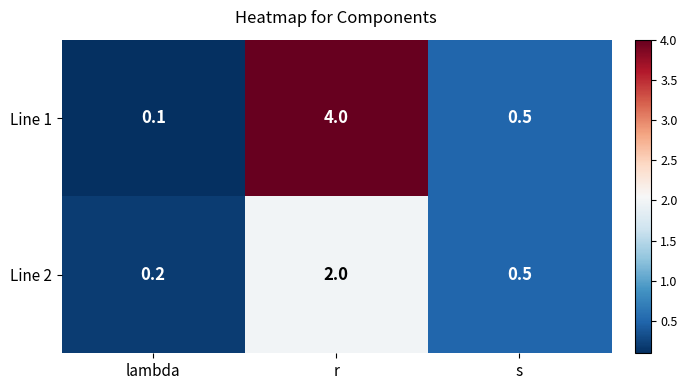

What is the sum of all Line 2 values?

2.7